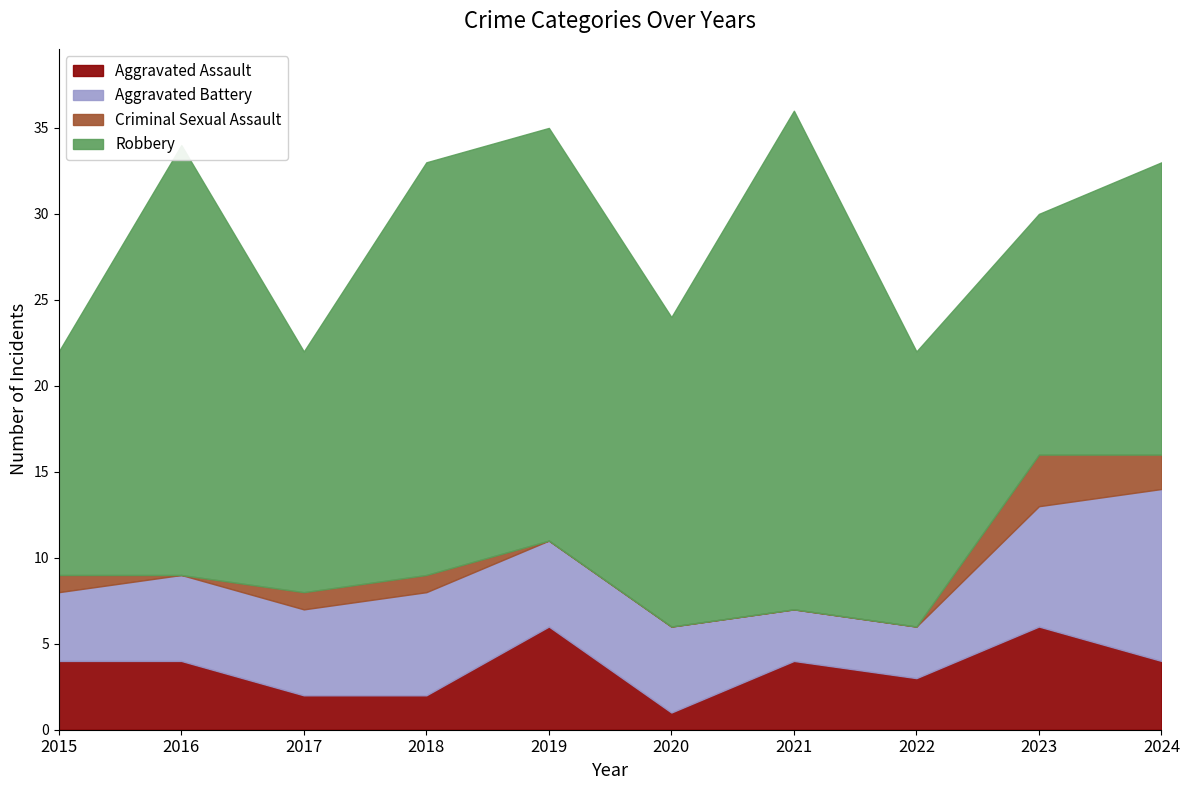

What is the difference between the second highest and minimum values in the Robbery series?

12